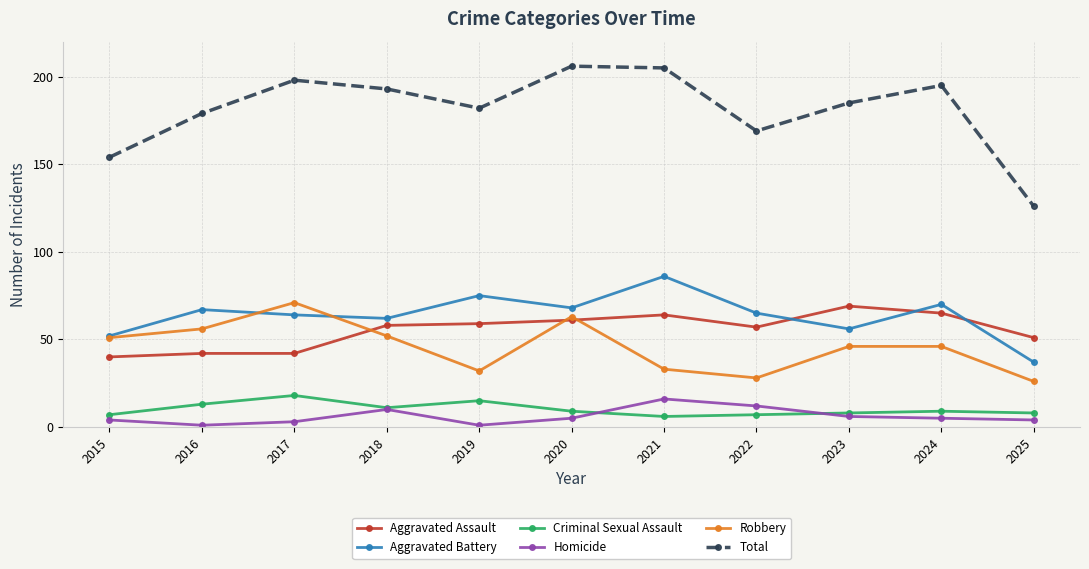

The value of Aggravated Battery at 2021 is 42. True or false?

False